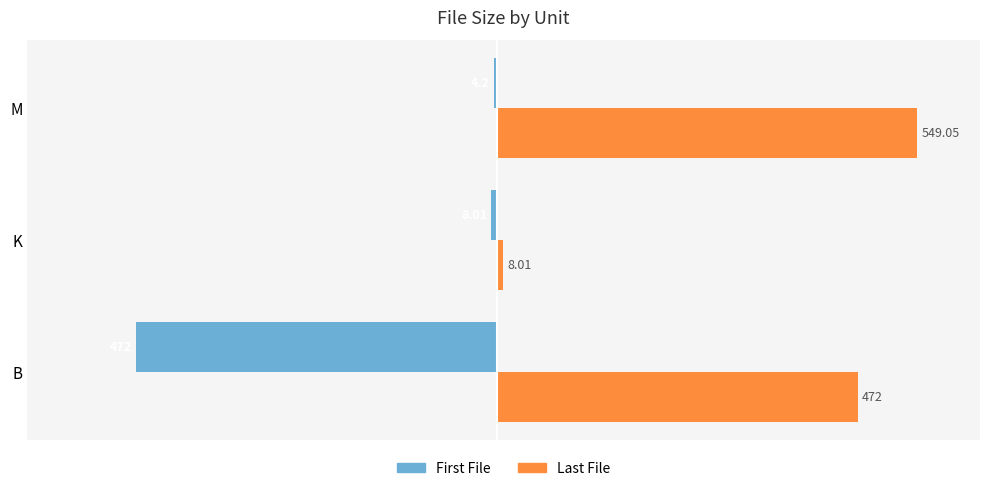

Which series has the widest spread of values?

Last File